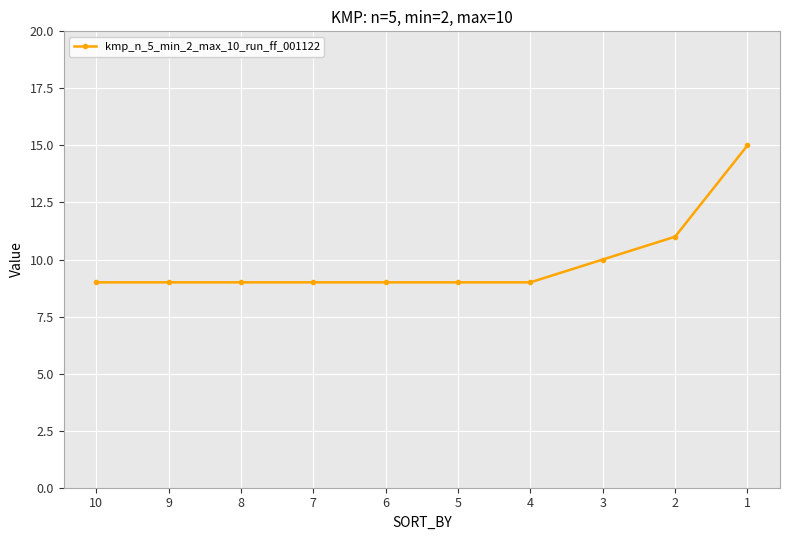

Reading left to right, transcribe all the data shown in this chart.

9	9	9	9	9	9	9	10	11	15